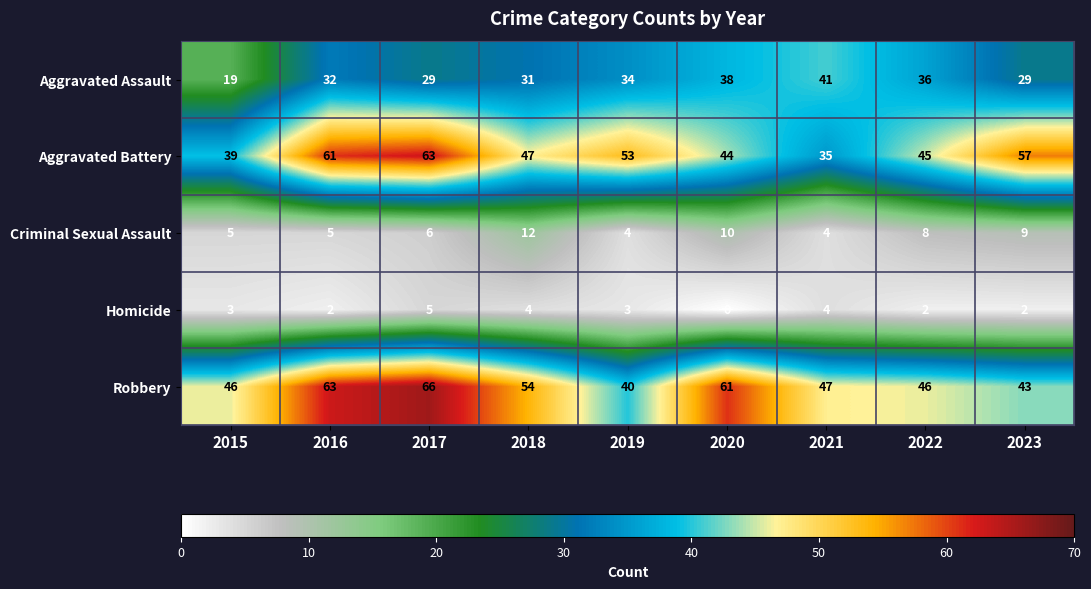

Which series has the largest total across all categories?

Robbery